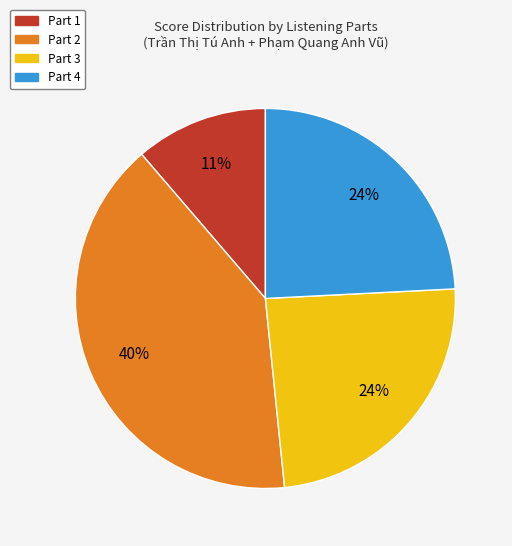

To the nearest percent, what percentage of the pie is Part 2?

40%